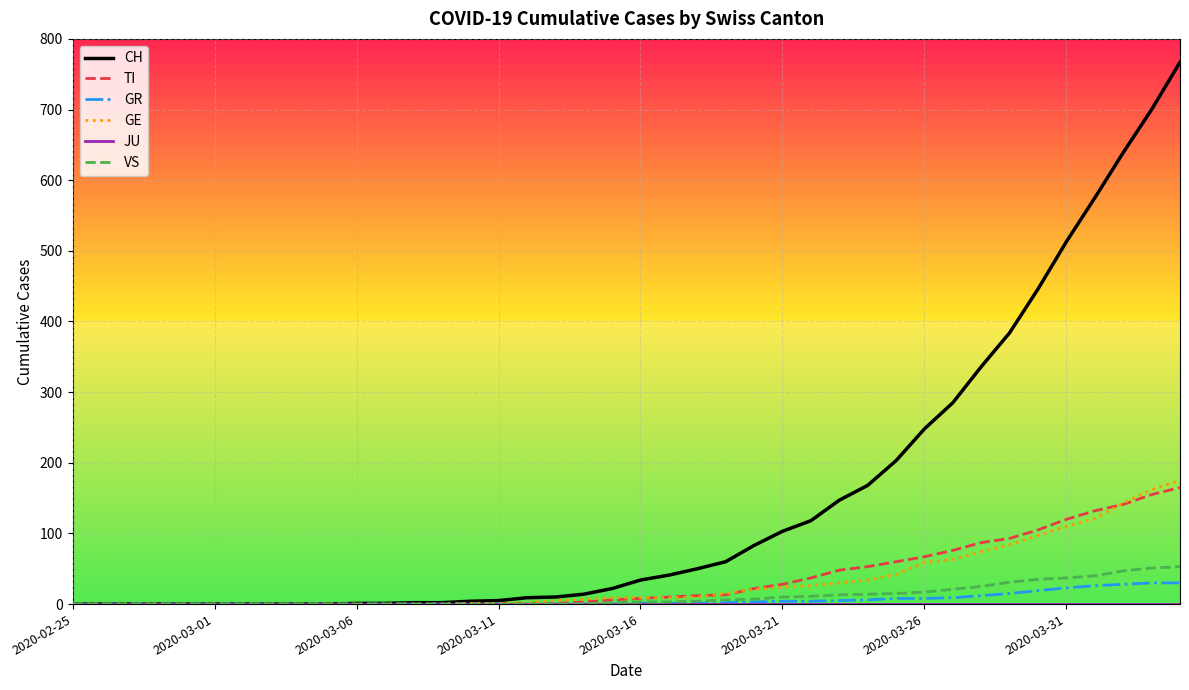

Which series has the largest range (max minus min)?

CH